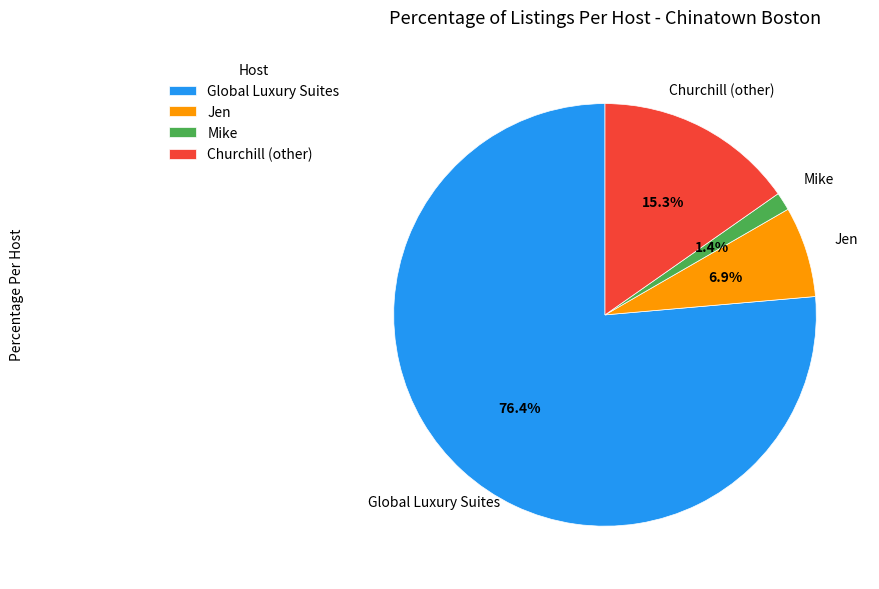

To the nearest percent, what portion does Churchill (other) represent?

15%